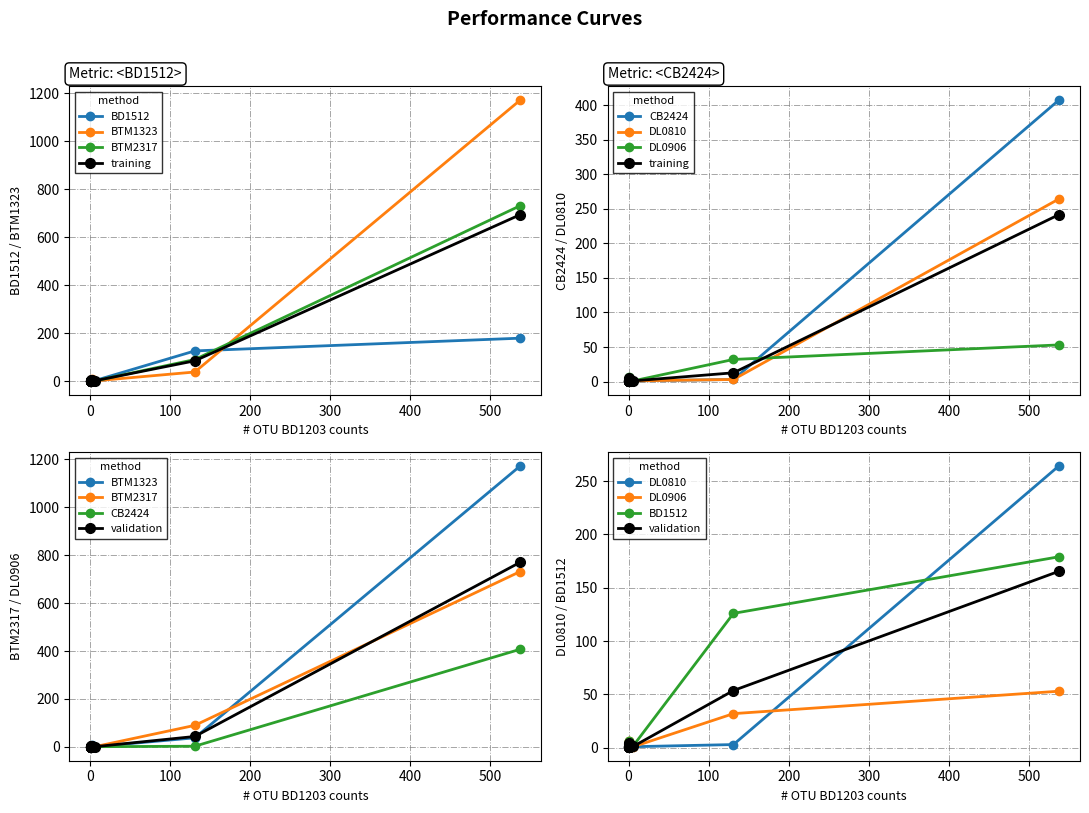

What is the value of the CB2424 point at the 17th from the left?

1